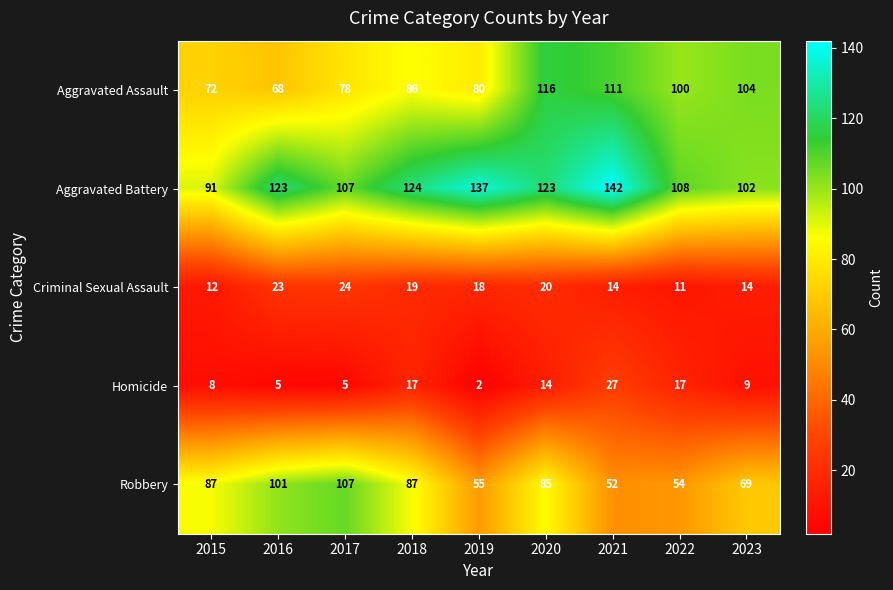

What is the sum of the Criminal Sexual Assault values at 2017 and 2016?

47